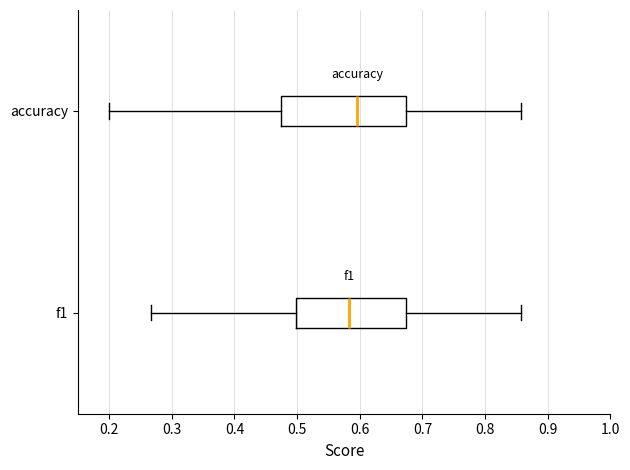

Which box has the furthest to the right median line?

accuracy